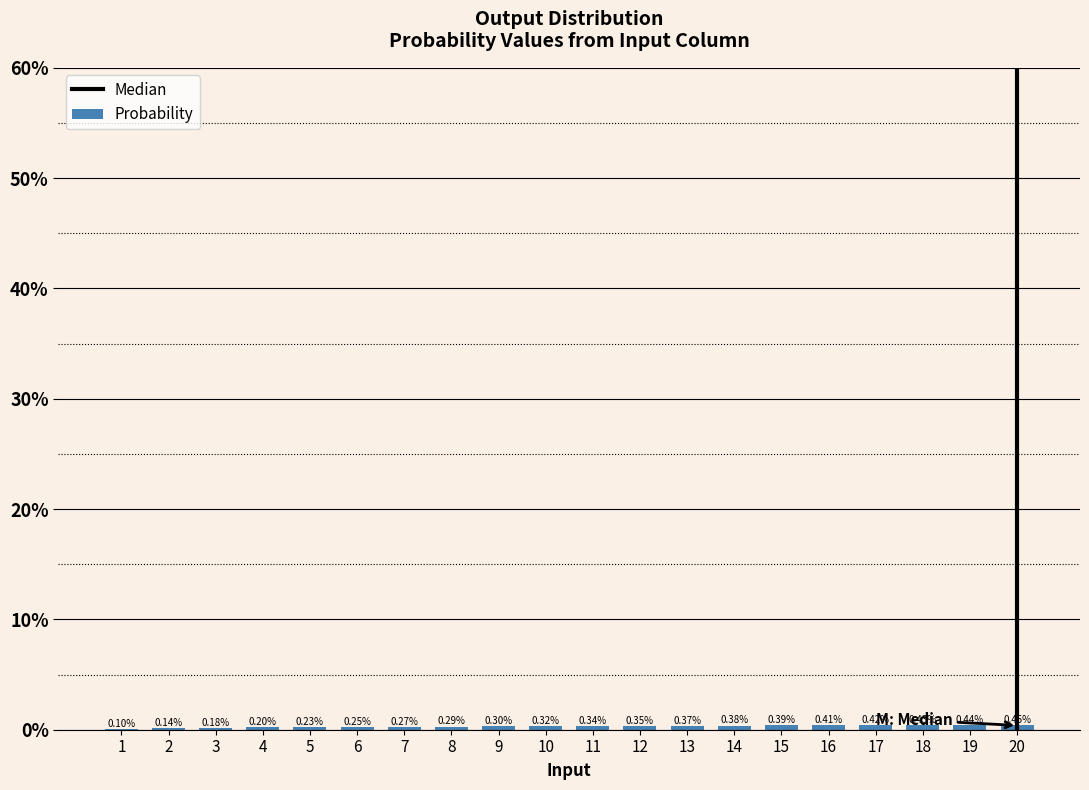

The chart shows a value of 0.1 at 1. True or false?

True